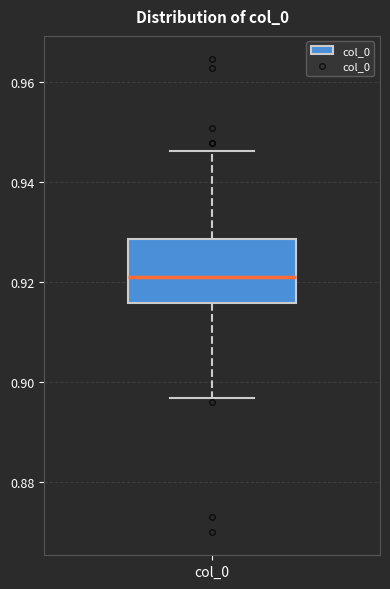

Read this box plot against the y-axis: the position of the median line, the range covered by the box, and the ends of both whiskers. The values are not printed on the chart, so give them approximately, as read against the axis.

median 0.922, box 0.916 to 0.928, whiskers 0.896 to 0.946